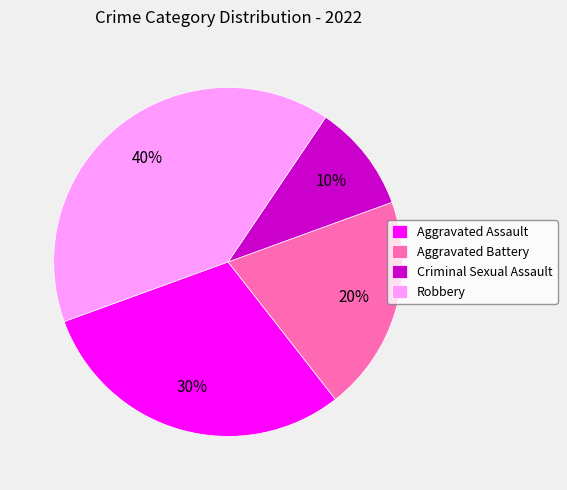

Combined, do Robbery and Aggravated Assault account for over 50%?

Yes